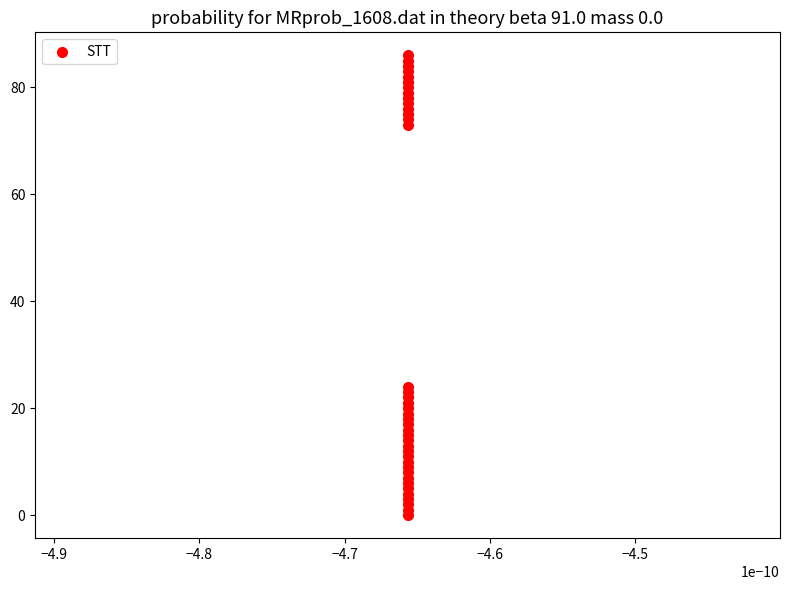

What Y value in the scatter plot is closest to 43?

24